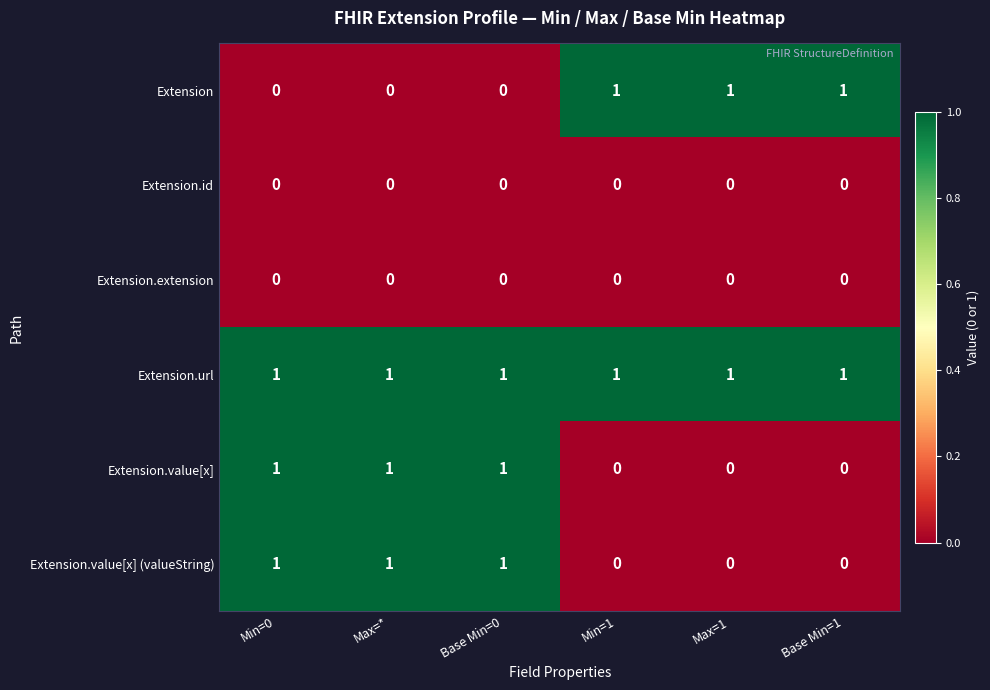

The Extension.extension series shows 0 at Base Min=1. True or false?

True